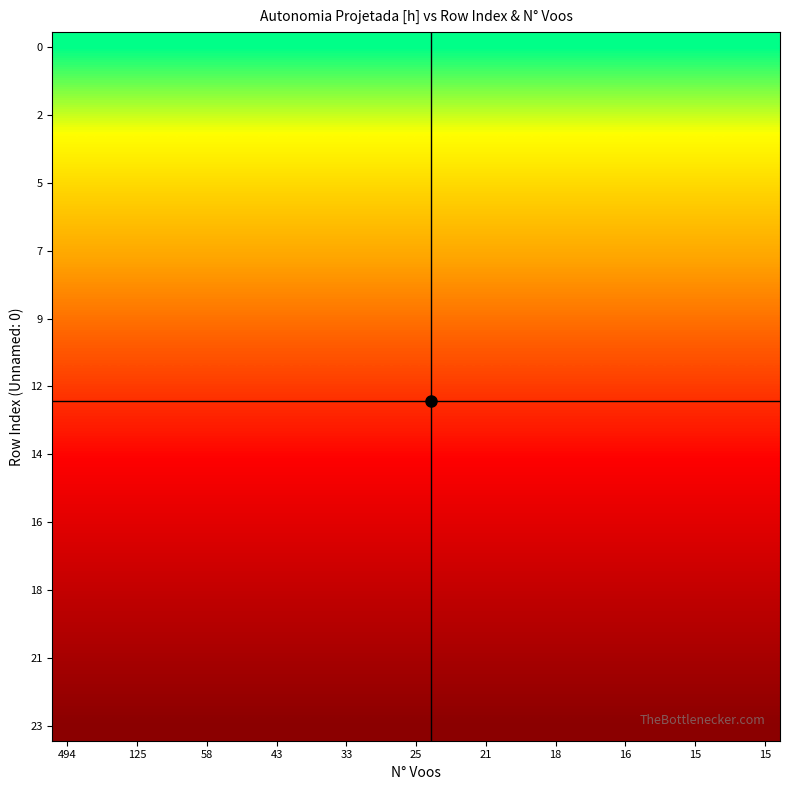

Which series has the largest total across all categories?

23